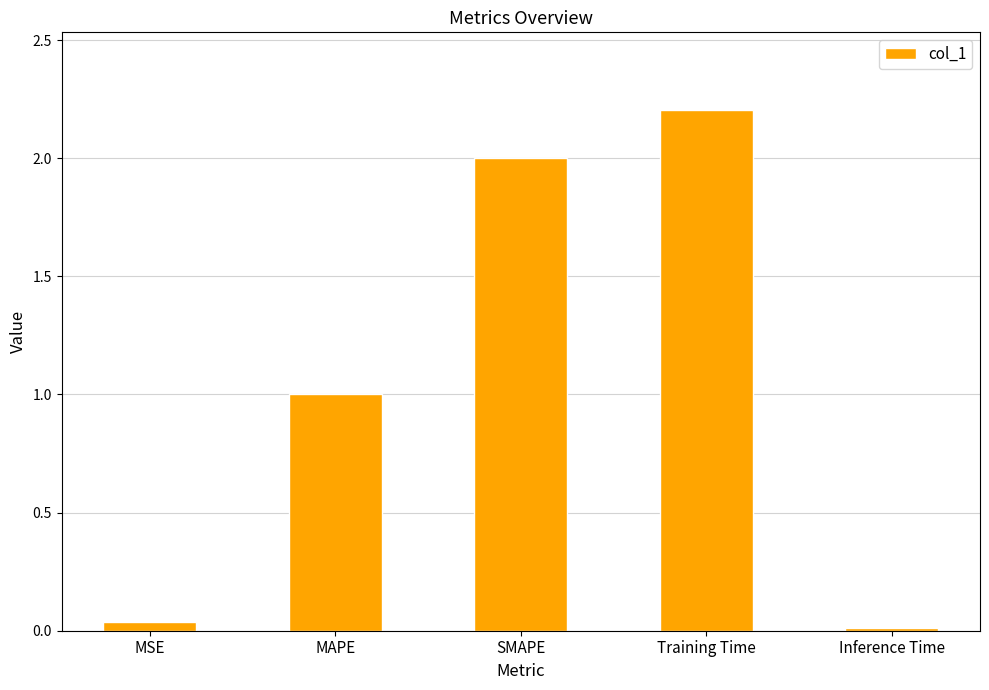

How many bars are there in total?

5